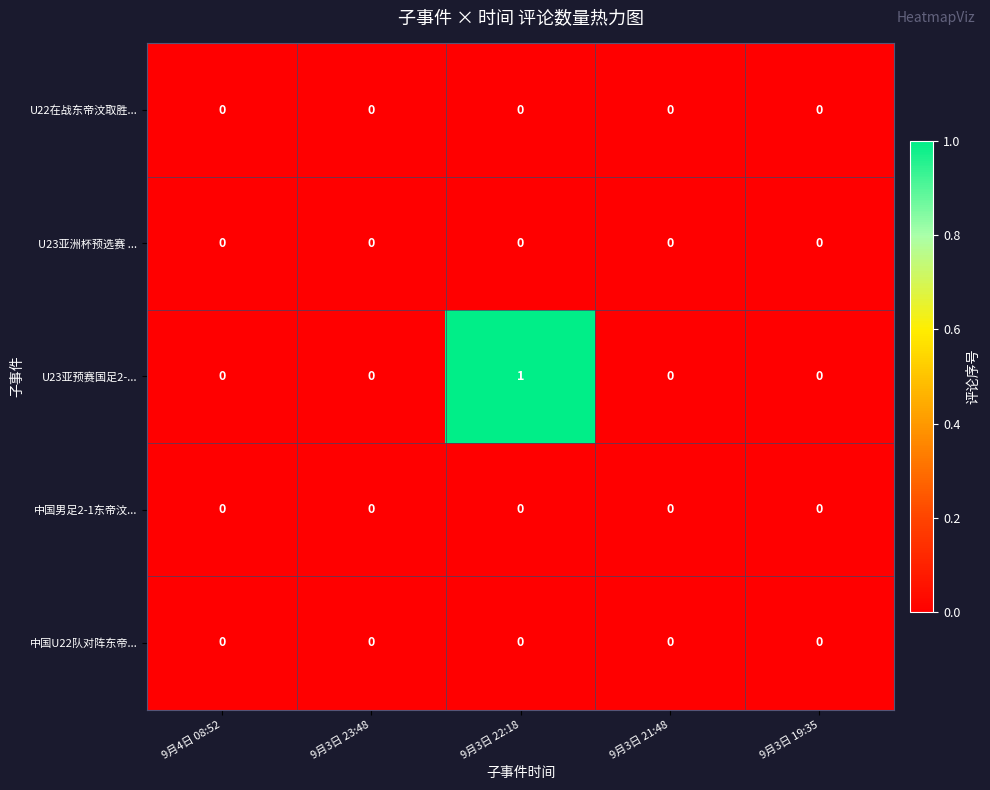

Between 9月4日 08:52 and 9月3日 22:18, which series saw the biggest shift?

U23亚预赛国足2-...